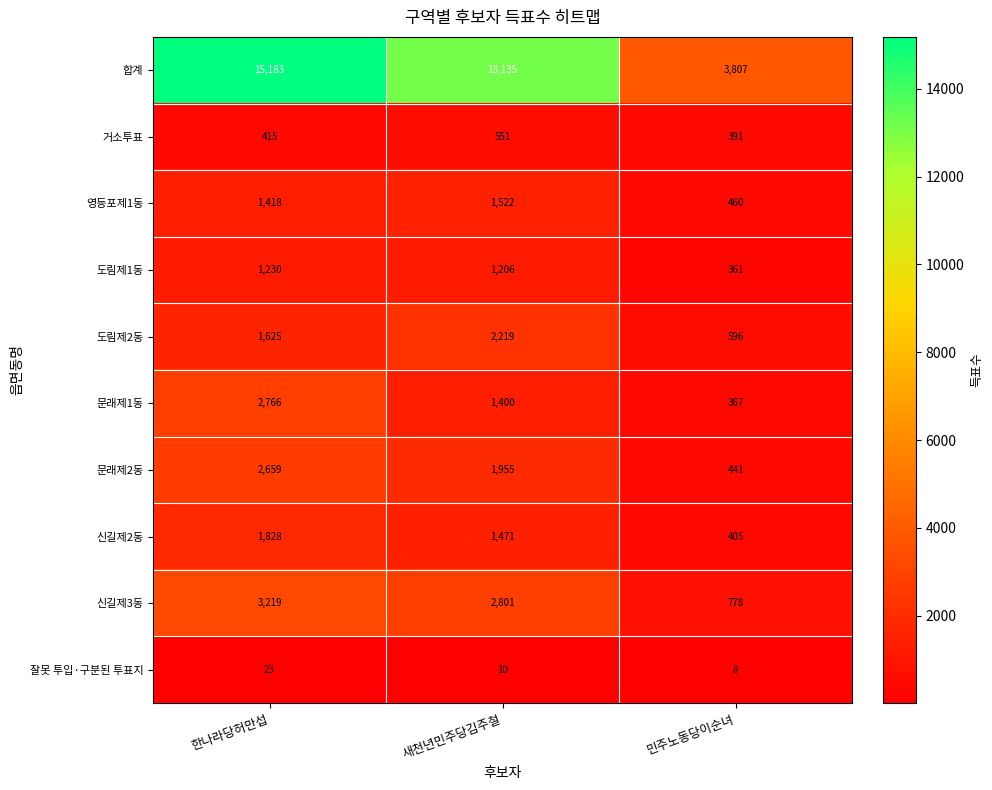

What value does the 문래제2동 series have at 민주노동당이순녀?

441